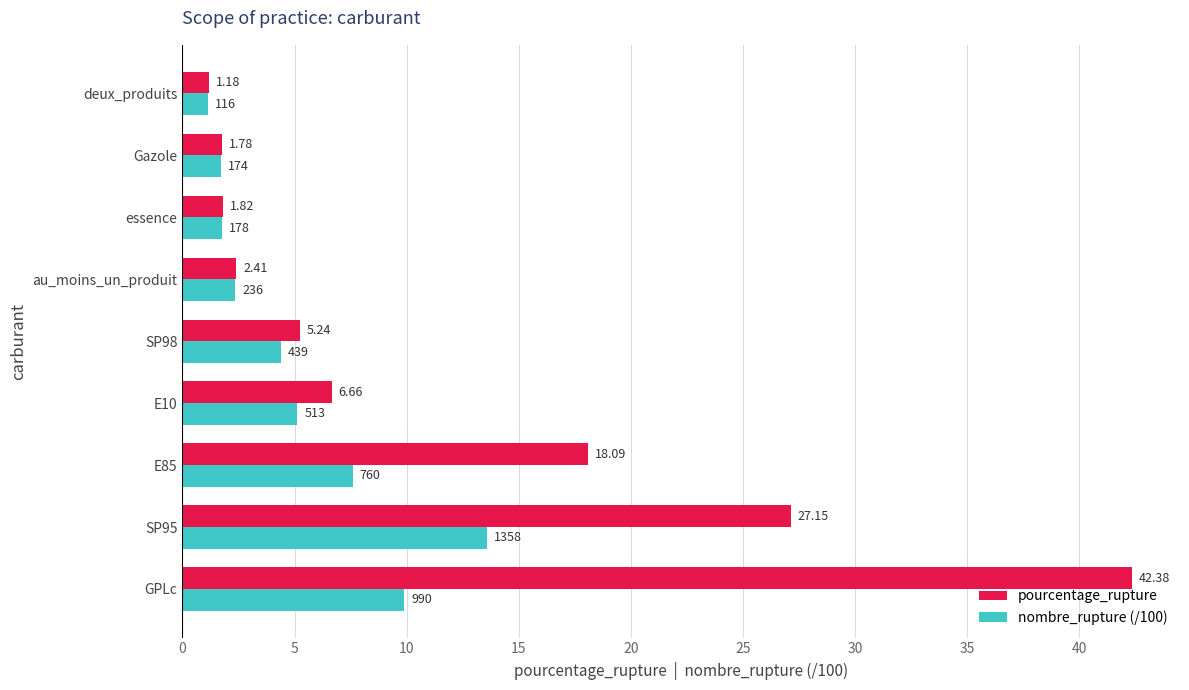

Which series has the largest total across all categories?

pourcentage_rupture